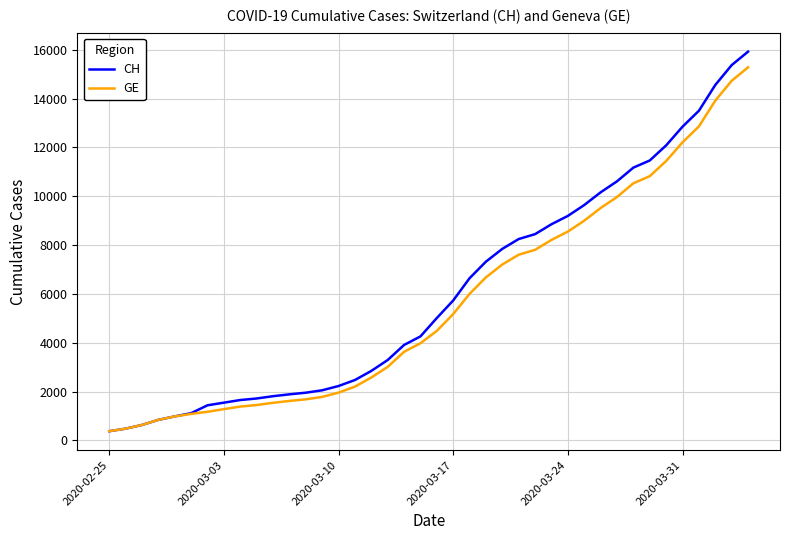

What is the minimum value for GE?

375